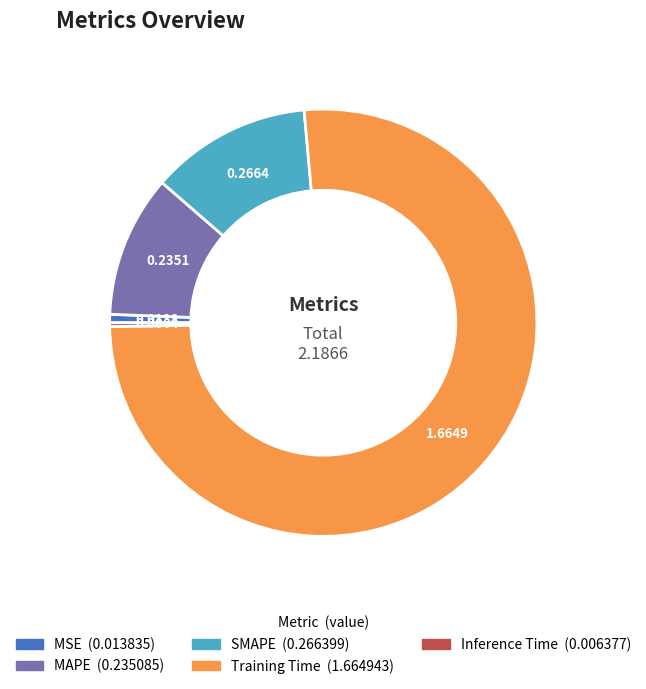

Which category has the biggest portion of the pie?

Training Time